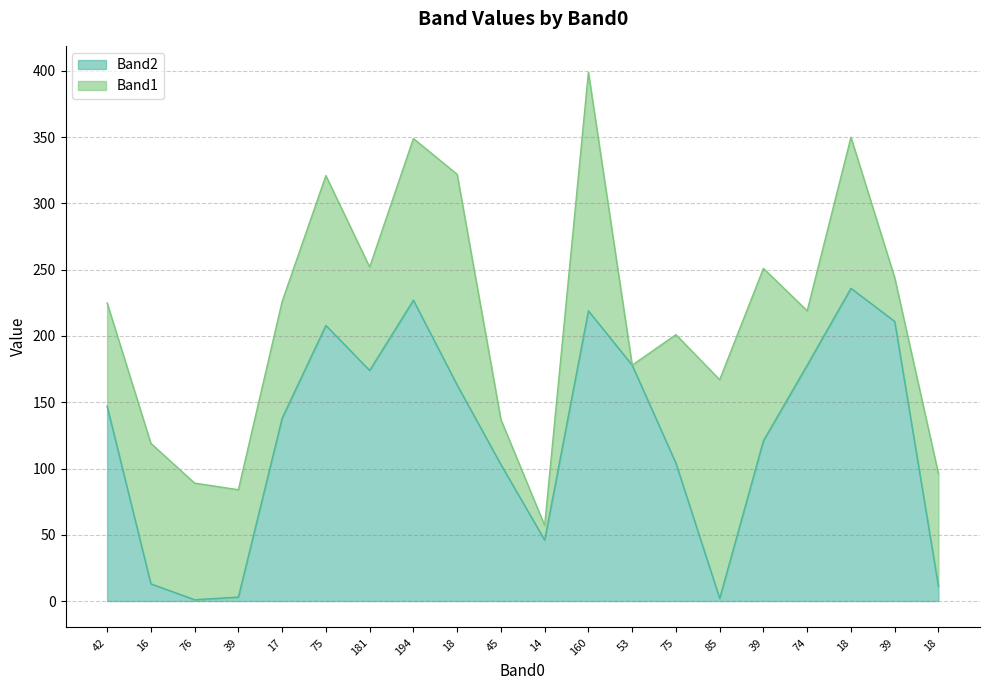

Reading right to left, extract all data points from this chart.

18=11	39=211	18=236	74=178	39=121	85=2	75=104	53=178	160=219	14=46	45=103	18=163	194=227	181=174	75=208	17=138	39=3	76=1	16=13	42=147